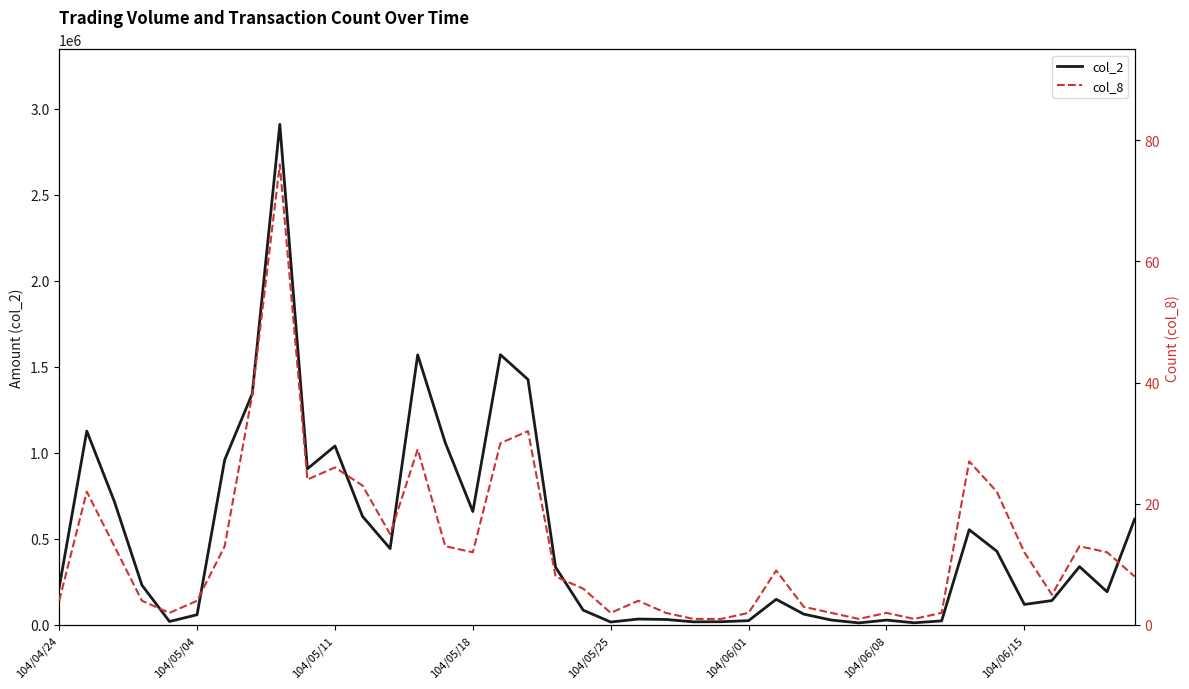

Which series has the largest total across all categories?

col_2